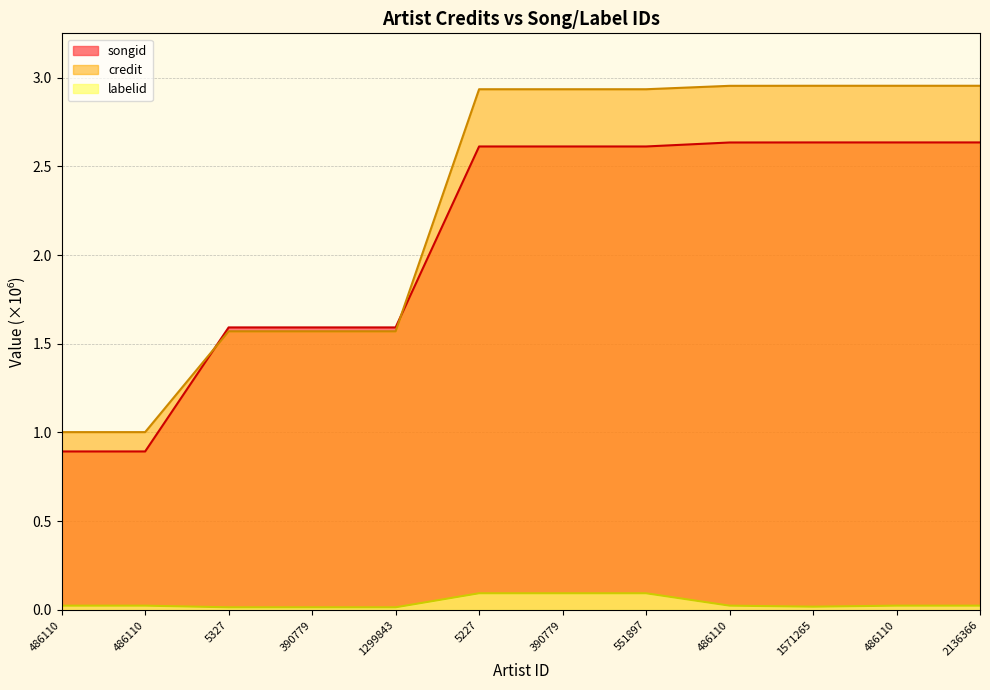

Is it true that labelid equals 0.0 at 486110?

True